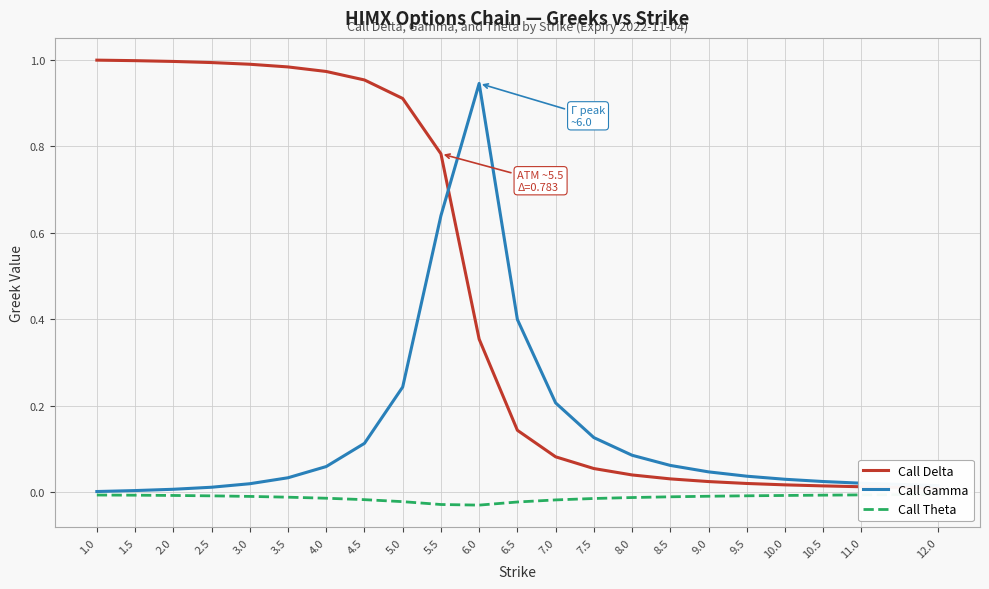

True or false: Call Gamma and Call Theta intersect in this chart.

False